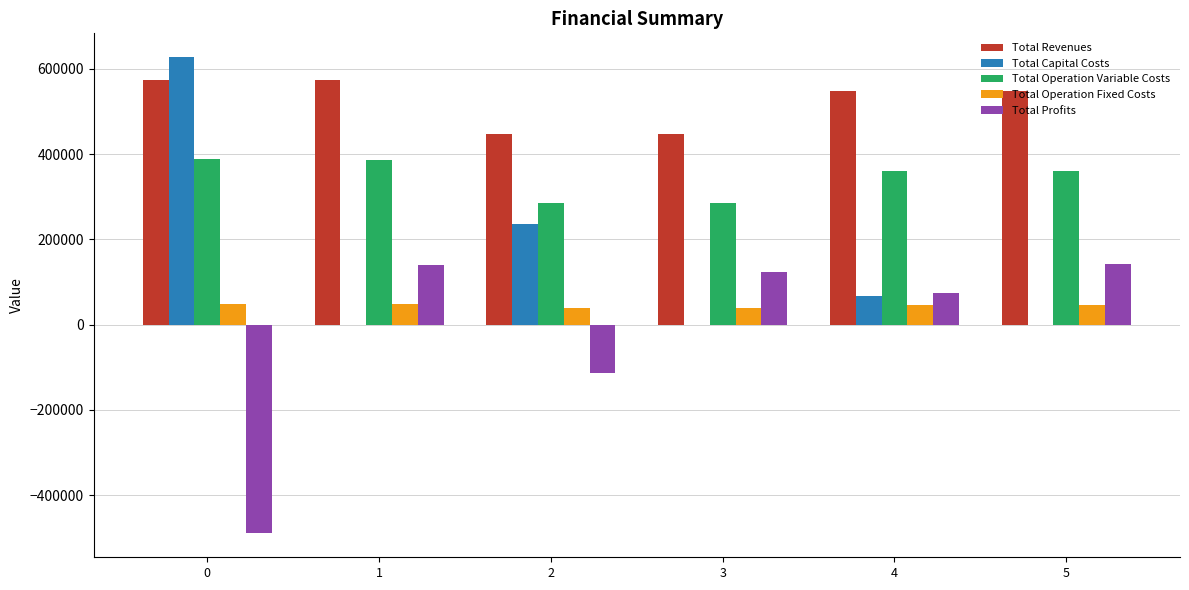

Is the value of Total Operation Fixed Costs at 3 greater than the value of Total Profits at 0?

Yes